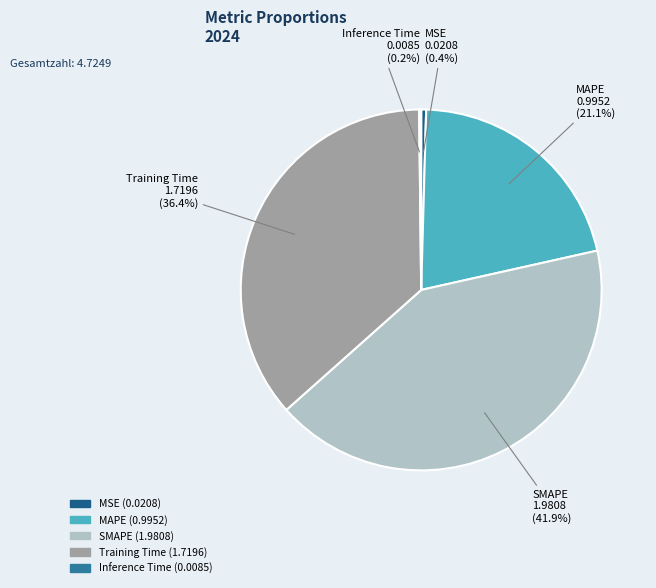

Does MSE represent more than half of the total?

No